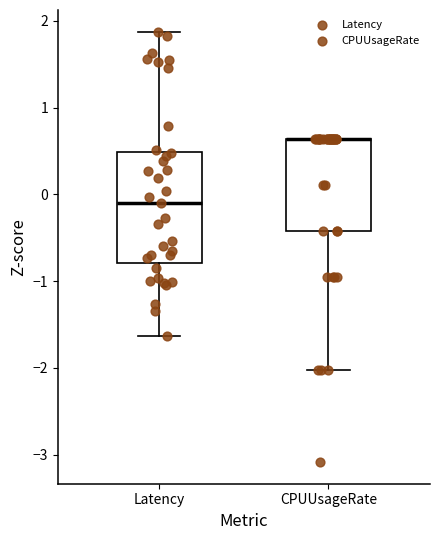

Where is the lower edge of the box for Latency on the y-axis? The values are not printed on the chart, so give them approximately, as read against the axis.

-0.8